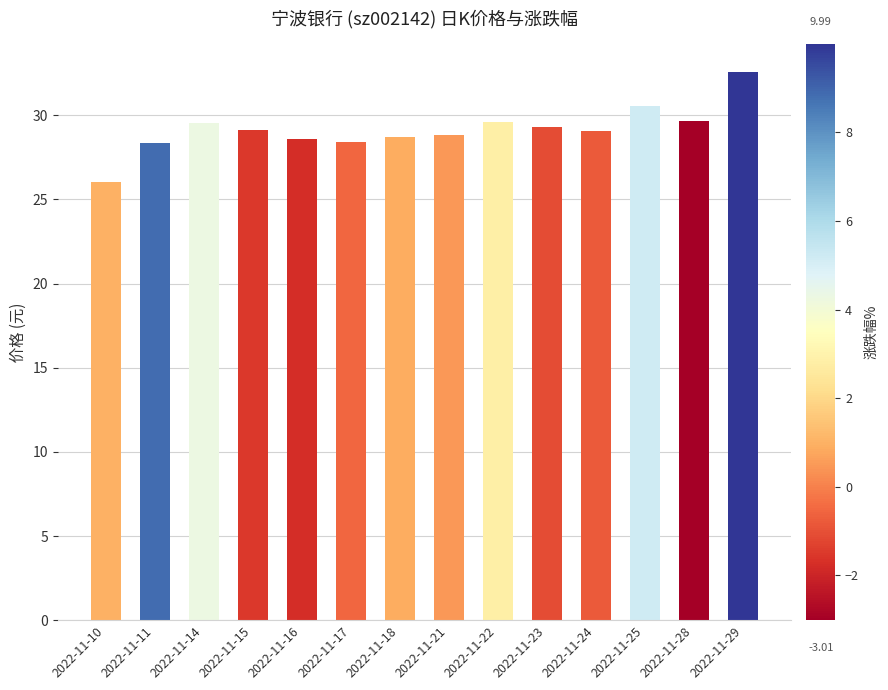

Which category has the highest value across all series?

2022-11-29